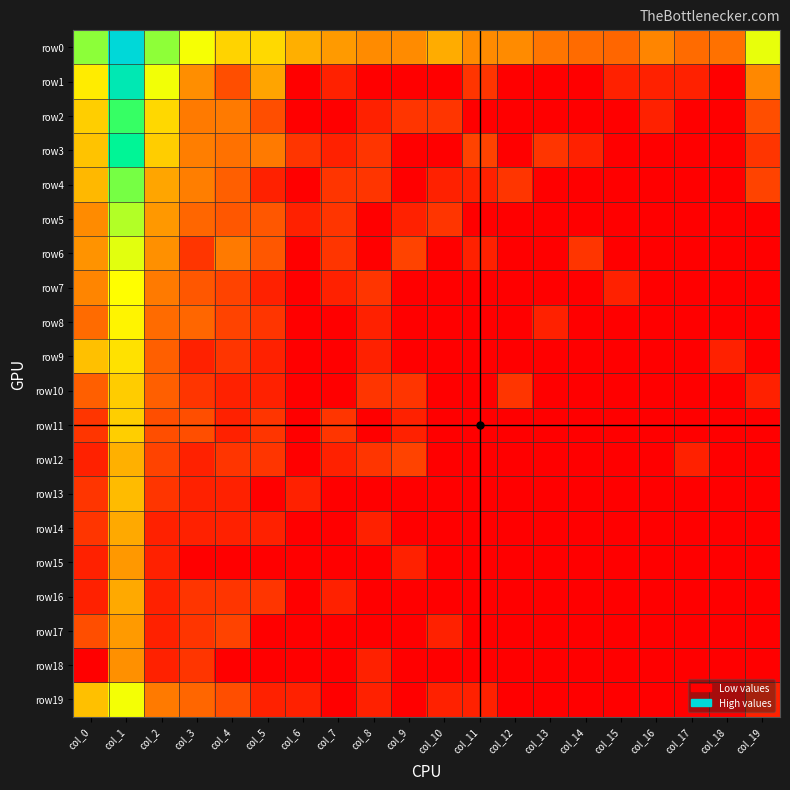

At how many categories does at least one series exceed 1?

20